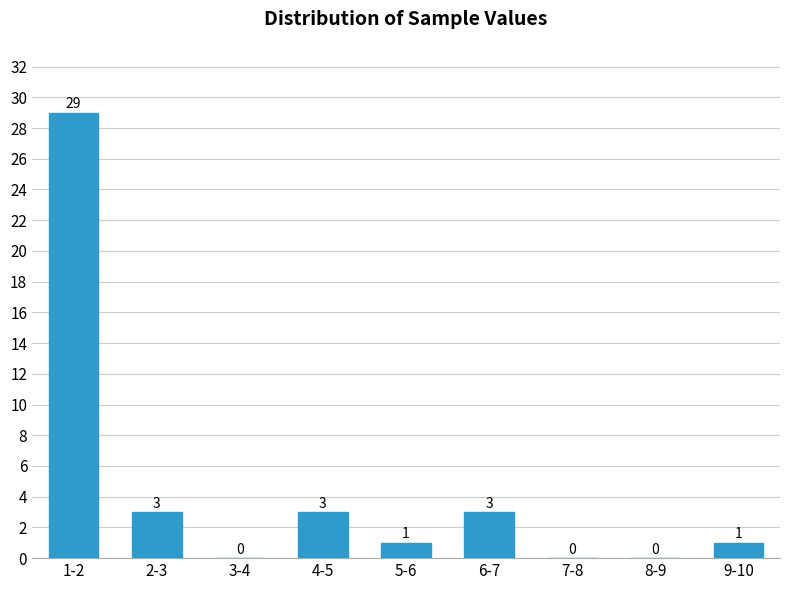

Reading left to right, what are all the values shown in this chart?

1-2=29	2-3=3	3-4=0	4-5=3	5-6=1	6-7=3	7-8=0	8-9=0	9-10=1